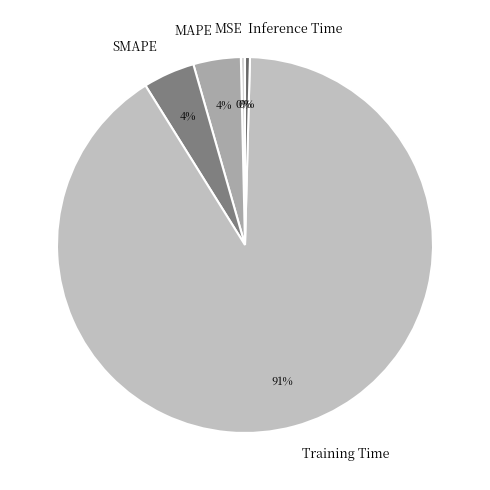

Which slice represents more than half of the pie?

Training Time